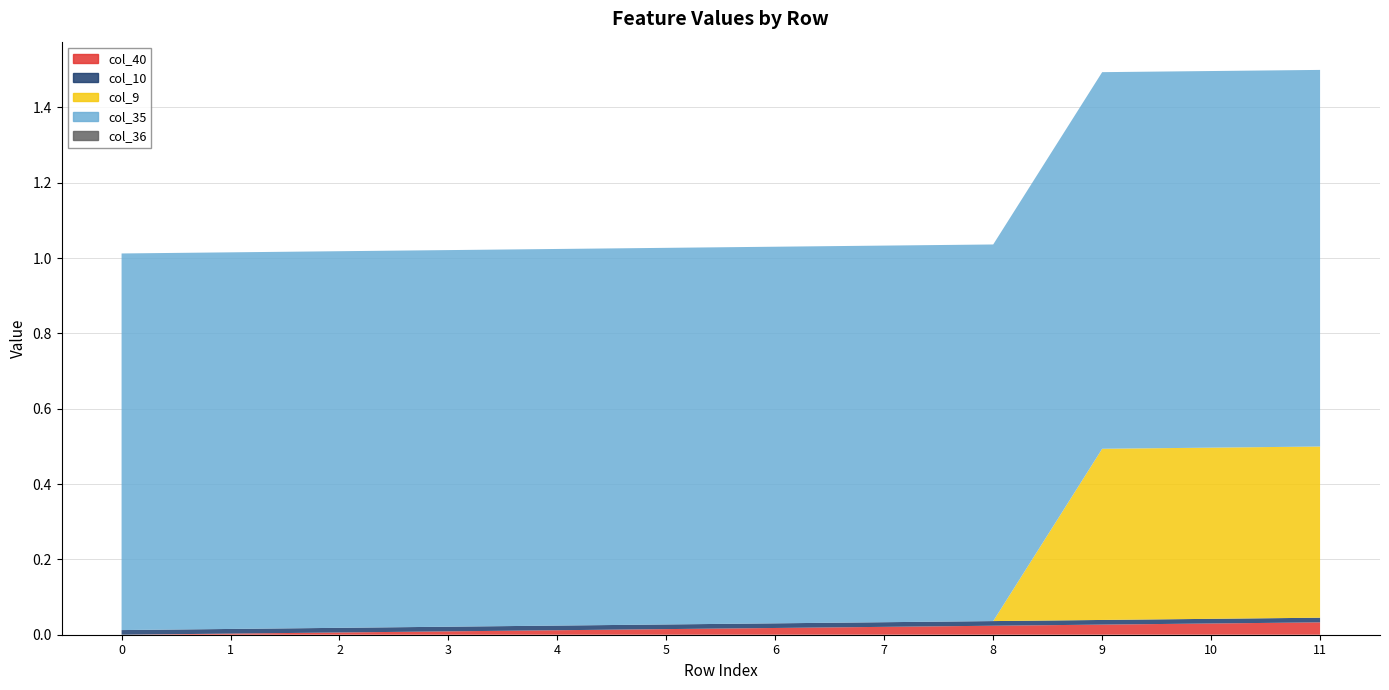

What is the sum of the col_35 values at 5 and 7?

2.0